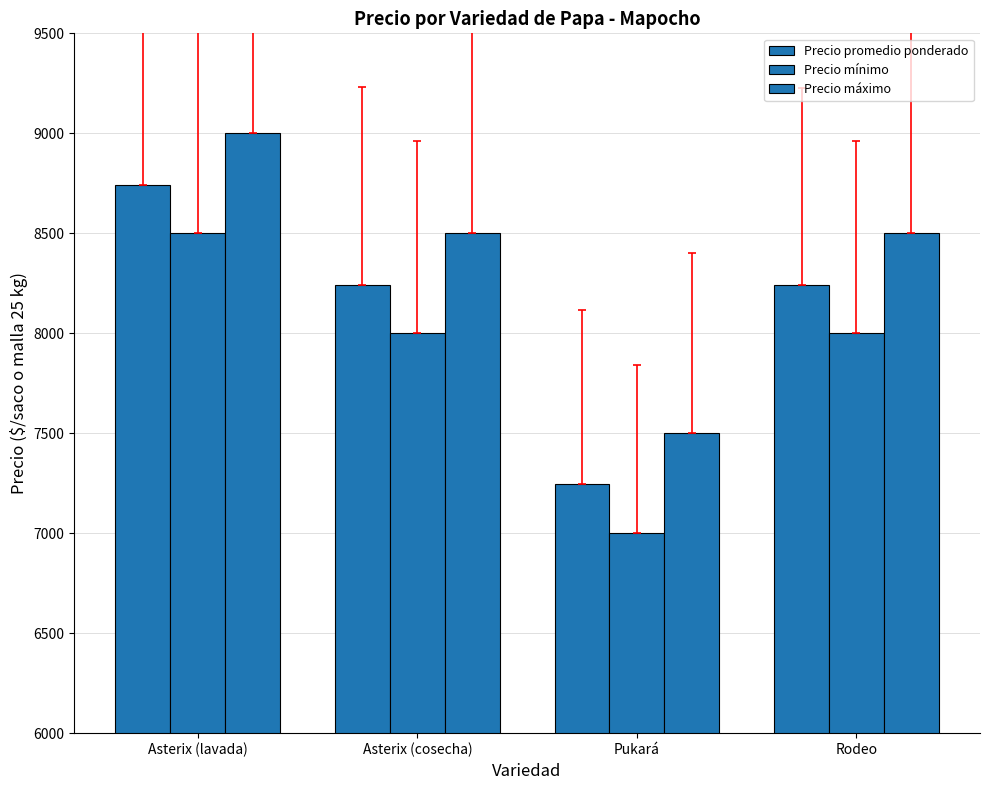

The value of Precio mínimo at Asterix (lavada) is 5203. True or false?

False